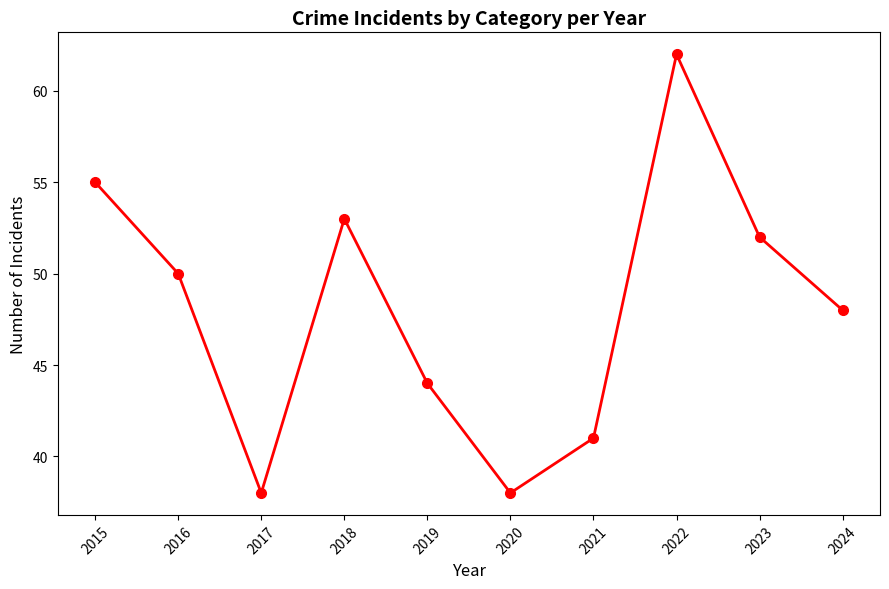

How many data points are less than 50?

5